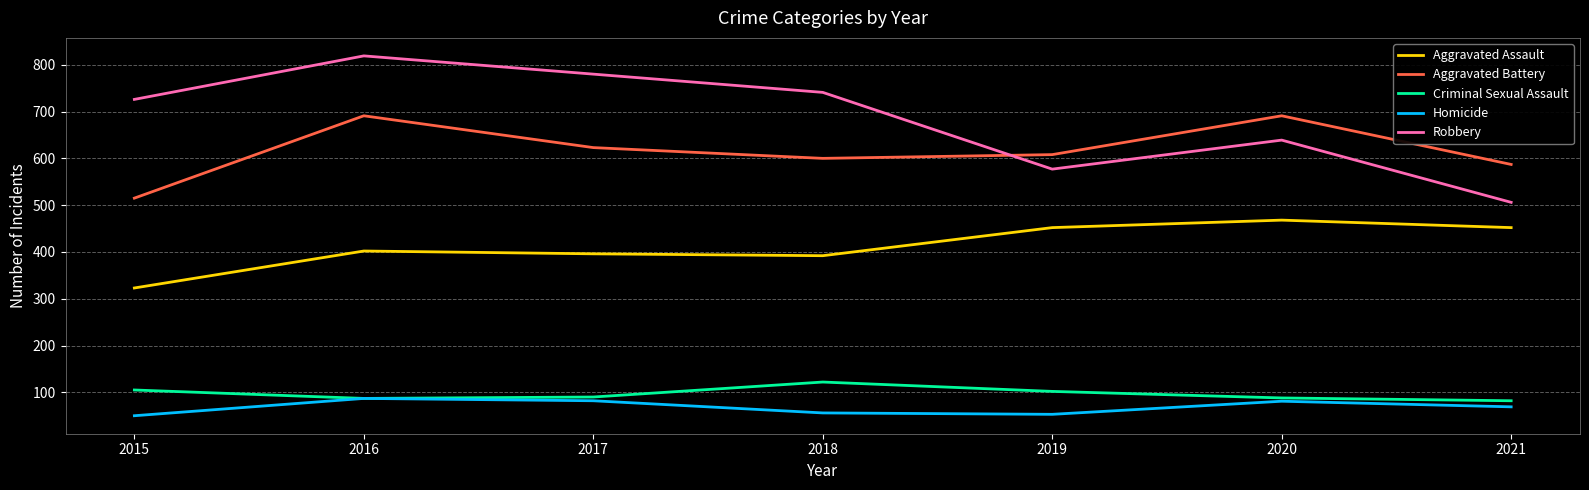

True or false: Robbery has a value of 1118 at 2016.

False